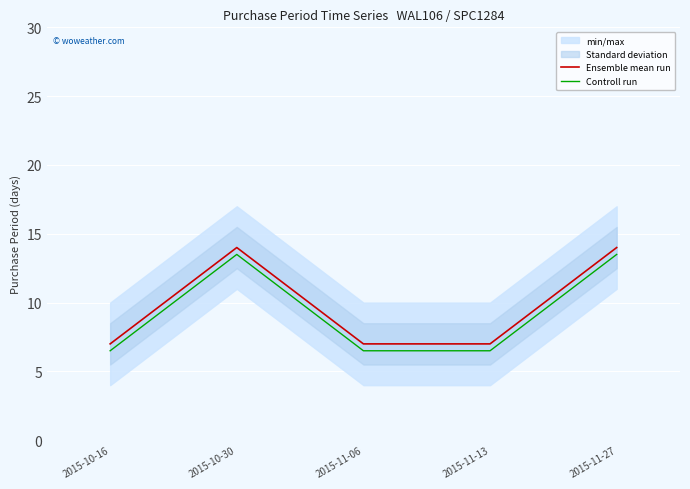

What is the lowest value of the Controll run series?

6.5